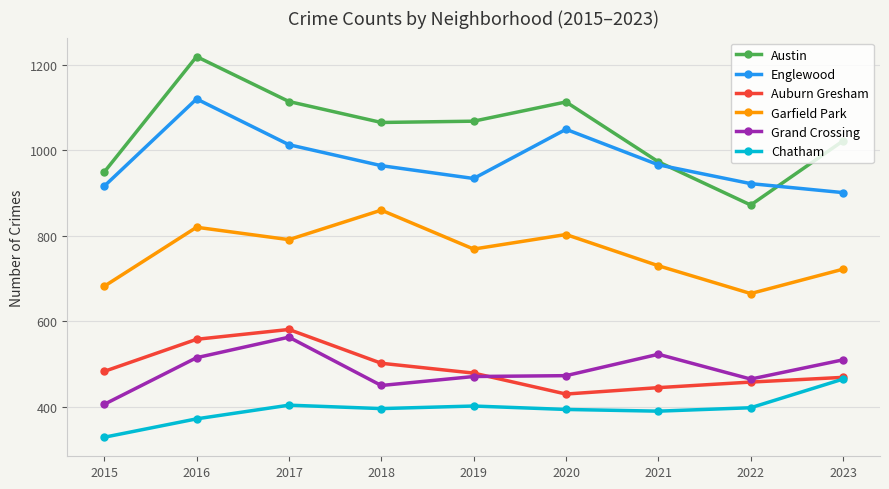

True or false: Auburn Gresham and Grand Crossing cross at least once.

True